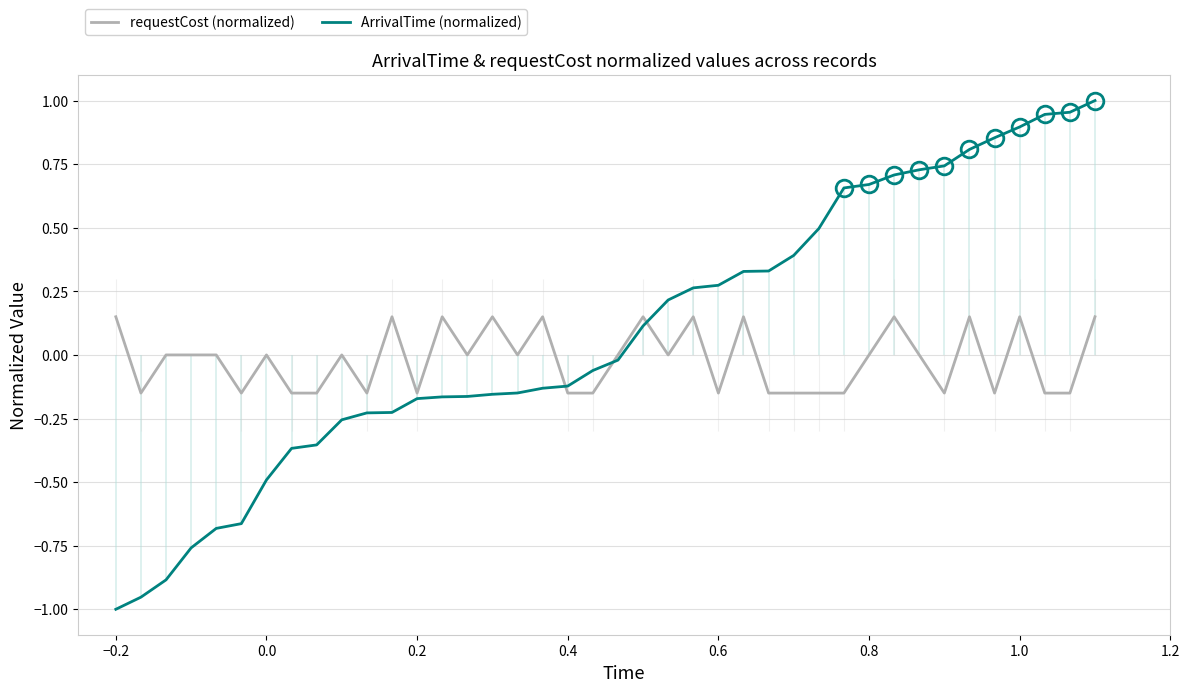

What is the difference between the maximum and minimum values in the requestCost (normalized) series?

0.3